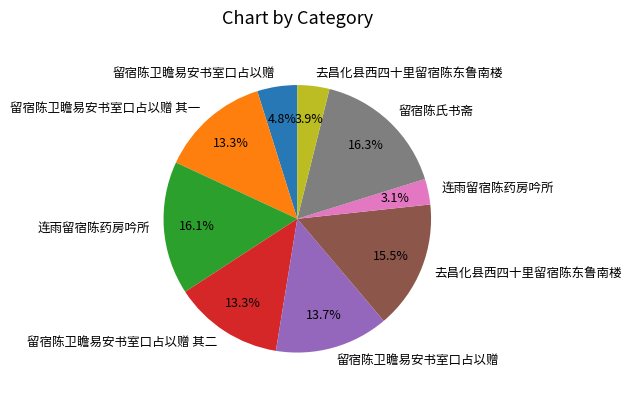

Does any single category account for the majority?

No